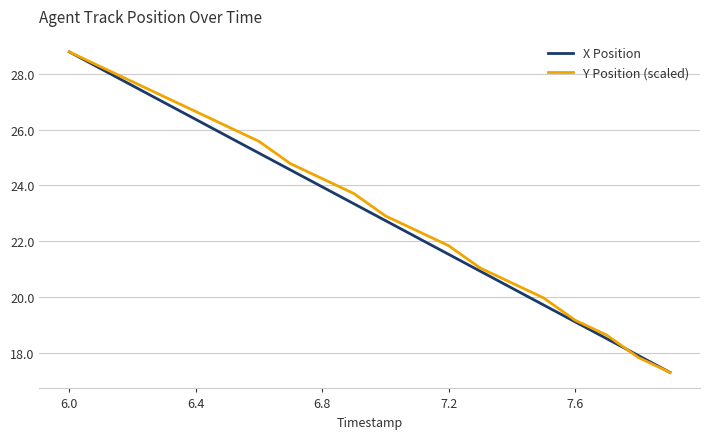

What is the highest value of the X Position series?

28.8